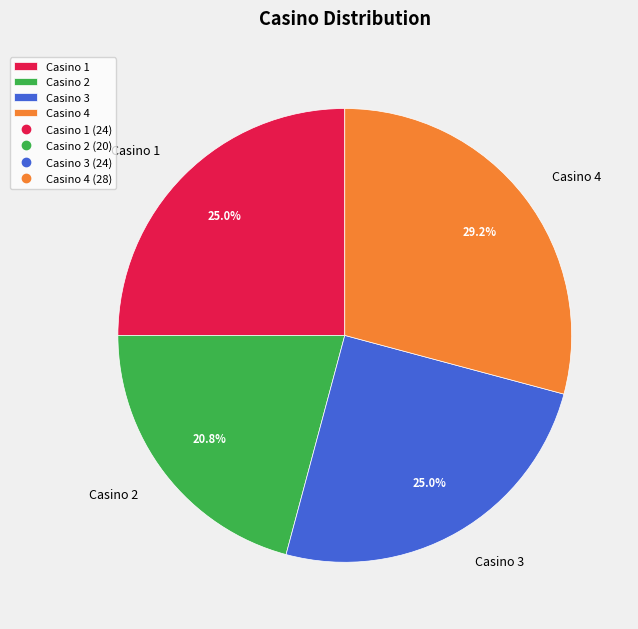

Is there a majority slice in this chart?

No